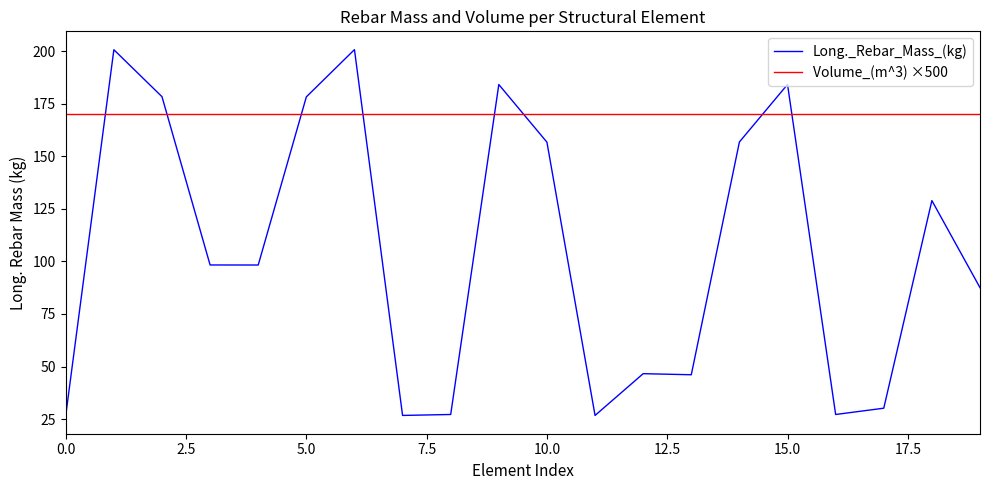

Which series has the largest total across all categories?

Volume_(m^3) ×500